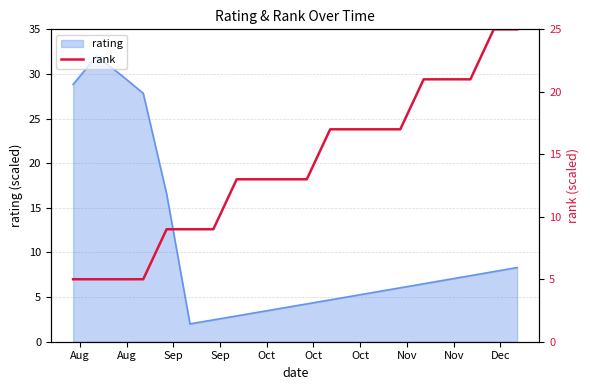

What is the sum of all values?

280